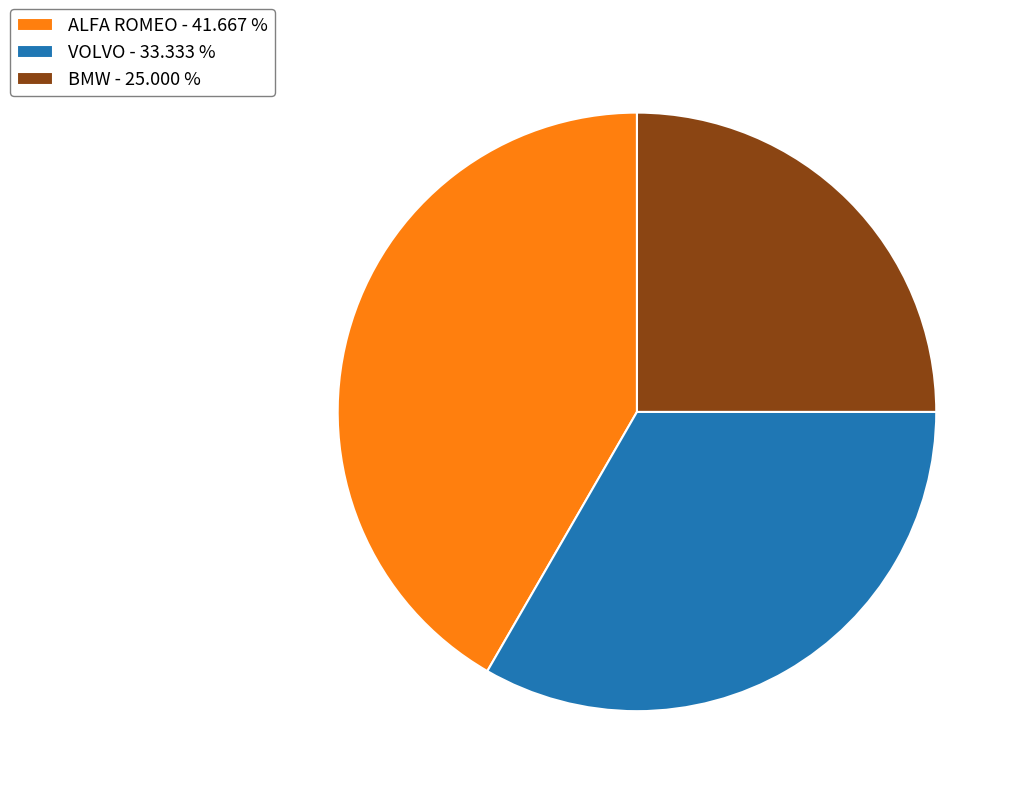

Is the sum of VOLVO - 33.333 % and ALFA ROMEO - 41.667 % greater than half?

Yes